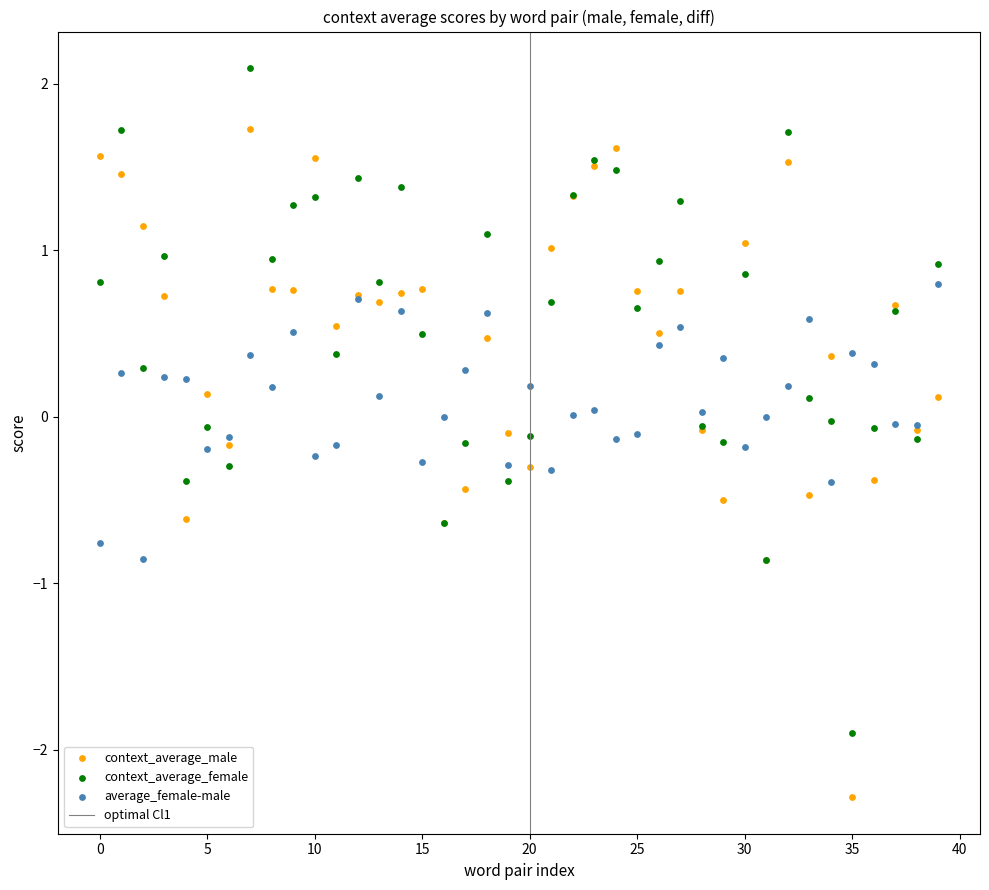

Which series contains the lowest Y value?

context_average_male